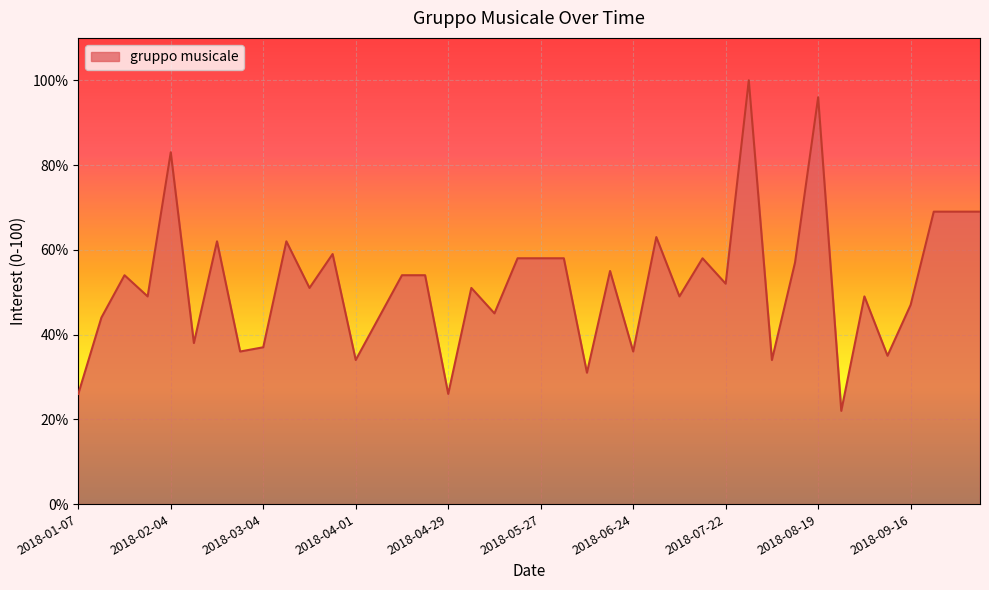

What is the difference between the maximum and minimum values?

78